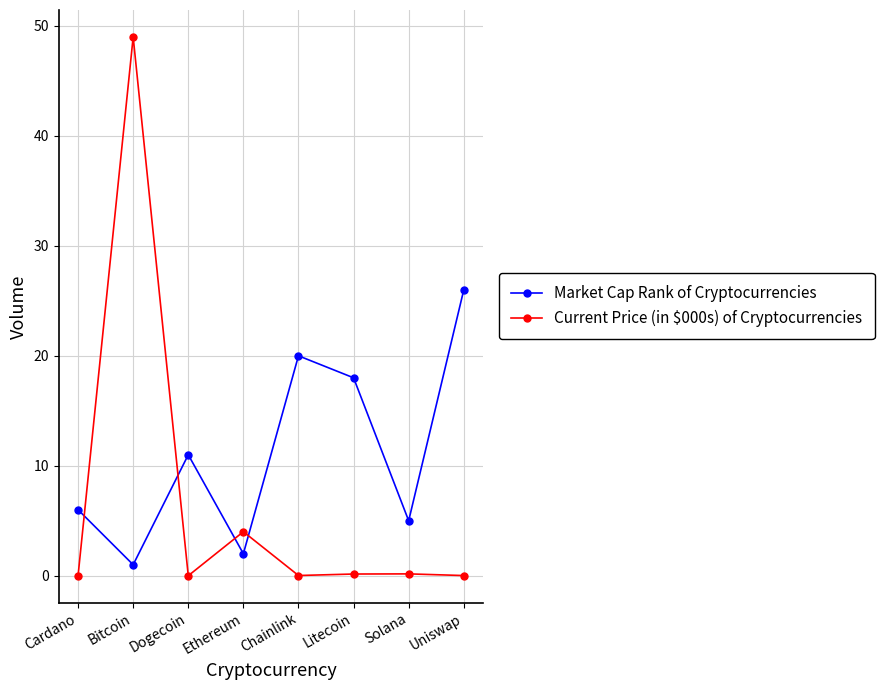

What is the difference between the maximum and minimum values in the Current Price (in $000s) of Cryptocurrencies series?

49.0